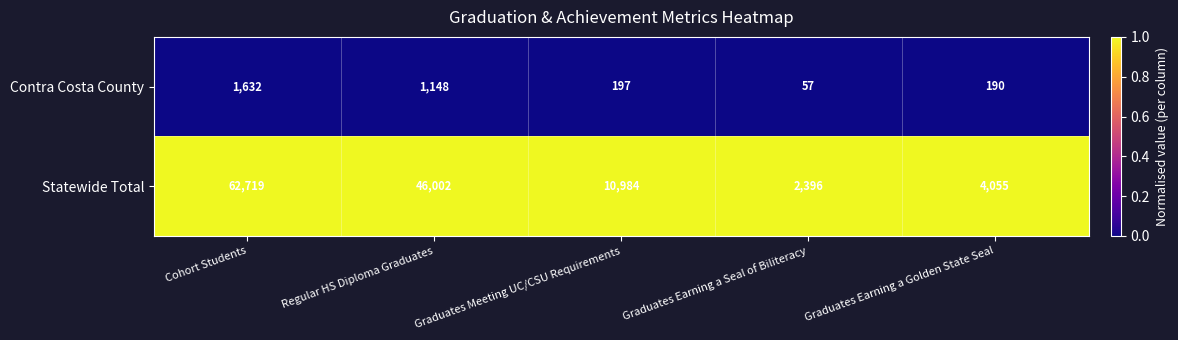

Which series changed the most between Cohort Students and Graduates Meeting UC/CSU Requirements?

Statewide Total